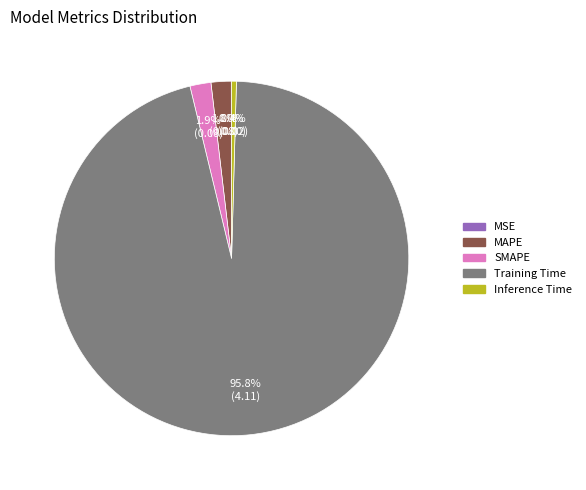

Does SMAPE represent more than half of the total?

No